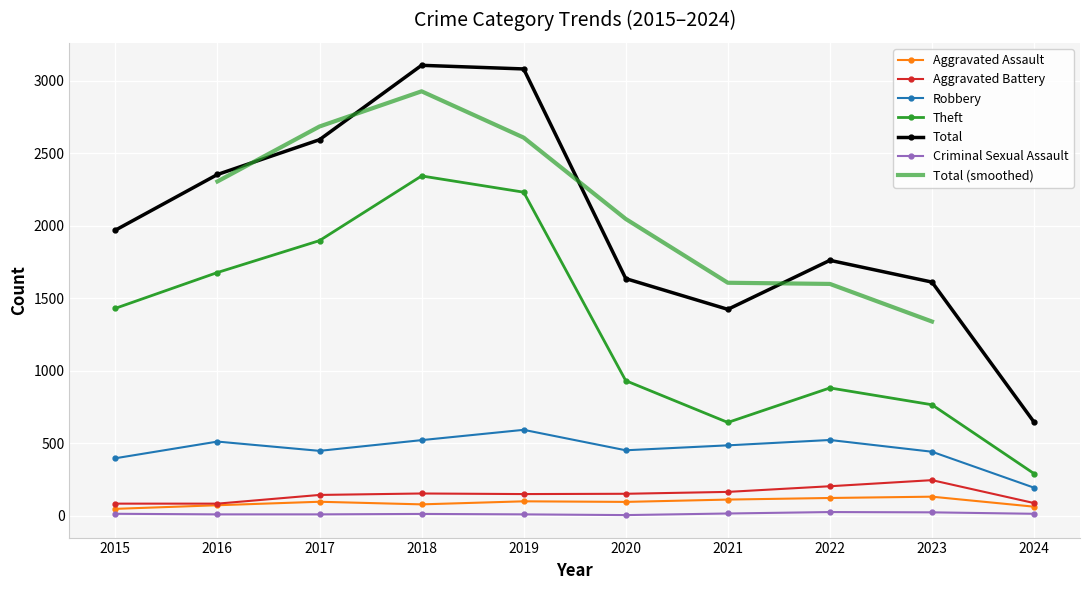

What is the value of the Total point at the 6th from the left?

1634